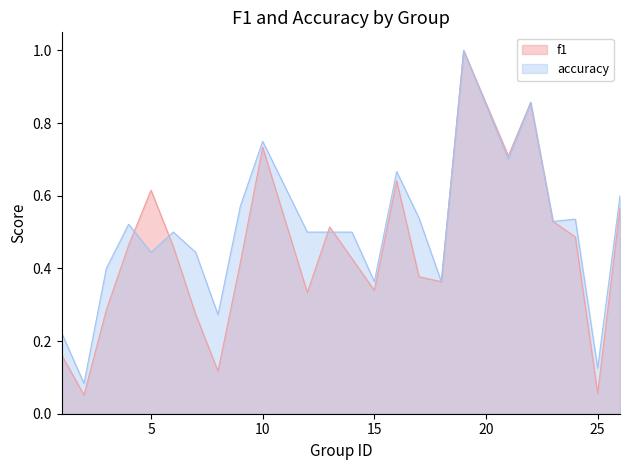

Reading left to right, list all the values displayed in this chart.

f1: 1=0.2	2=0.1	3=0.3	4=0.5	5=0.6	6=0.5	7=0.3	8=0.1	9=0.4	10=0.7	12=0.3	13=0.5	14=0.4	15=0.3	16=0.6	17=0.4	18=0.4	19=1.0	21=0.7	22=0.9	23=0.5	24=0.5	25=0.1	26=0.6
accuracy: 1=0.2	2=0.1	3=0.4	4=0.5	5=0.4	6=0.5	7=0.4	8=0.3	9=0.6	10=0.8	12=0.5	13=0.5	14=0.5	15=0.4	16=0.7	17=0.5	18=0.4	19=1.0	21=0.7	22=0.9	23=0.5	24=0.5	25=0.1	26=0.6